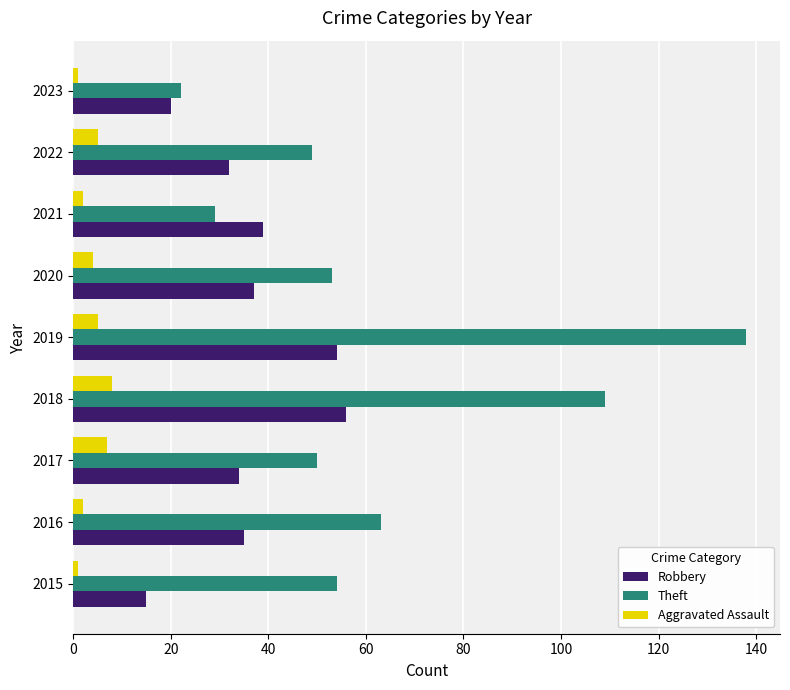

At 2015, list the series in order from smallest to largest.

Aggravated Assault, Robbery, Theft